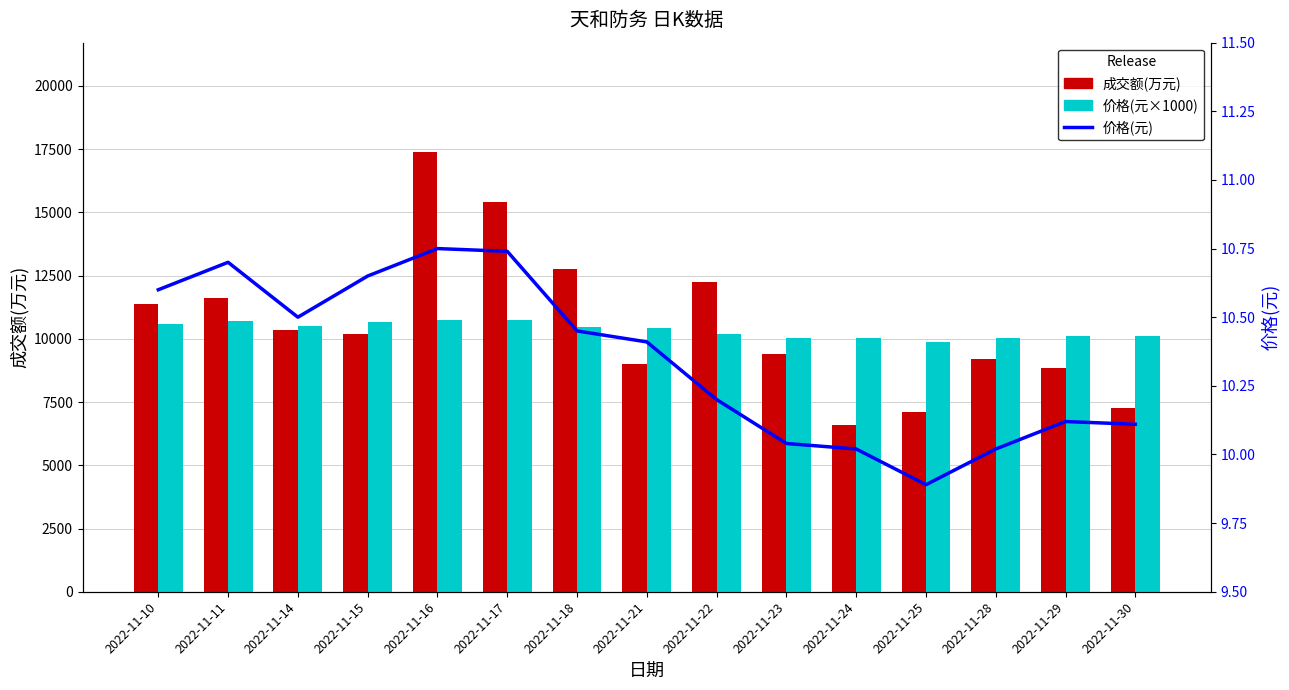

What is the spread (max minus min) of values at 2022-11-11?

11614.3